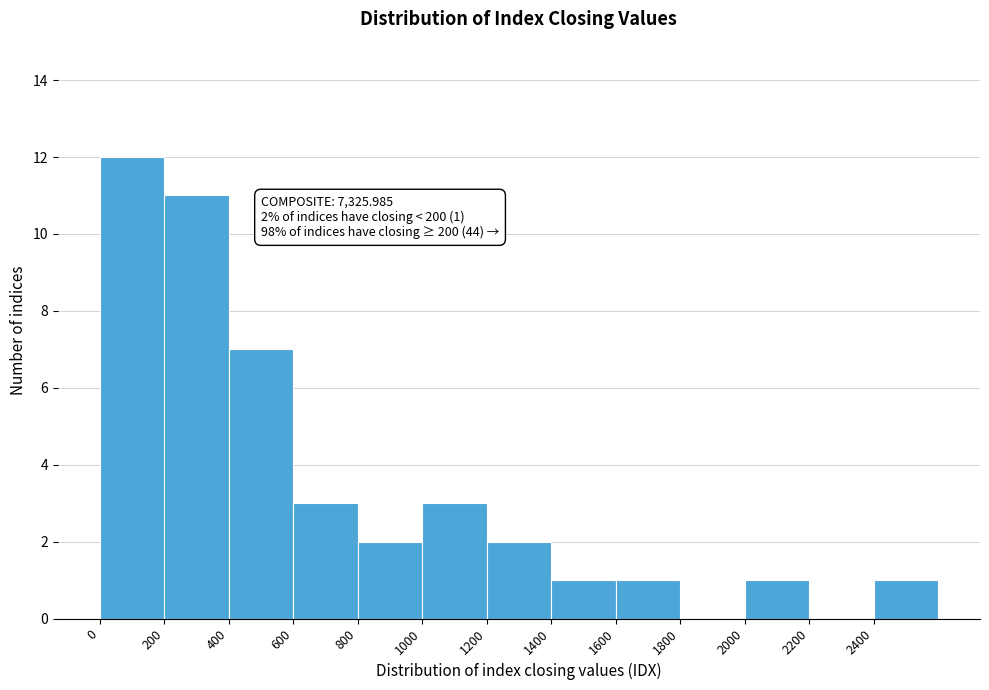

Which range on the x-axis has the tallest bar?

0 to 200